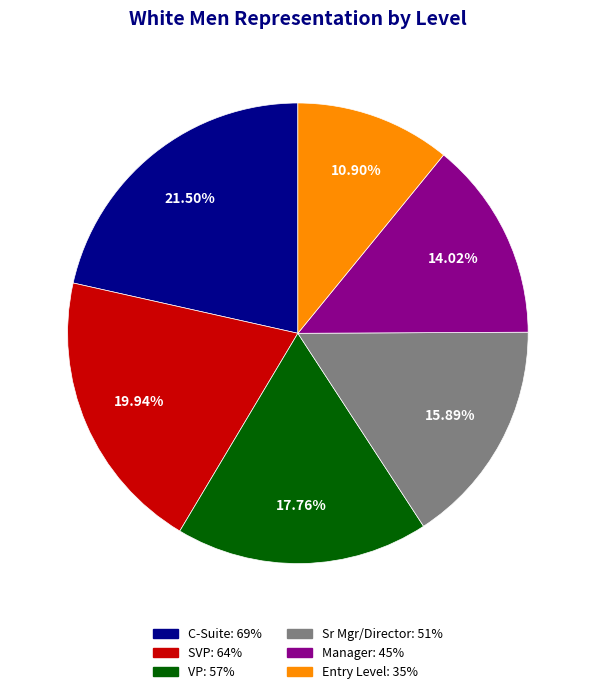

The Manager slice represents 7% of the pie. True or false?

False